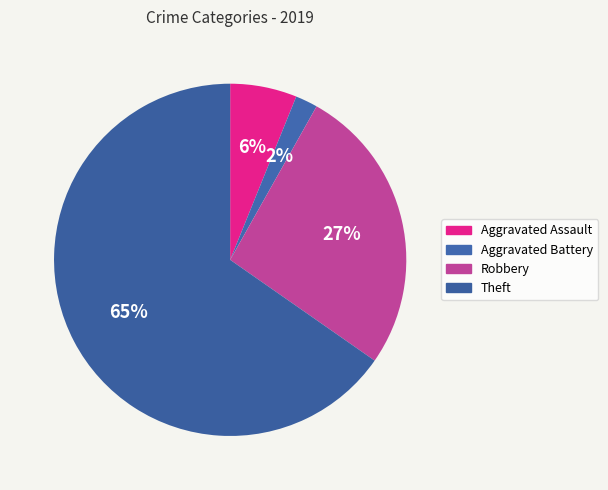

Count the number of slices in the pie.

4